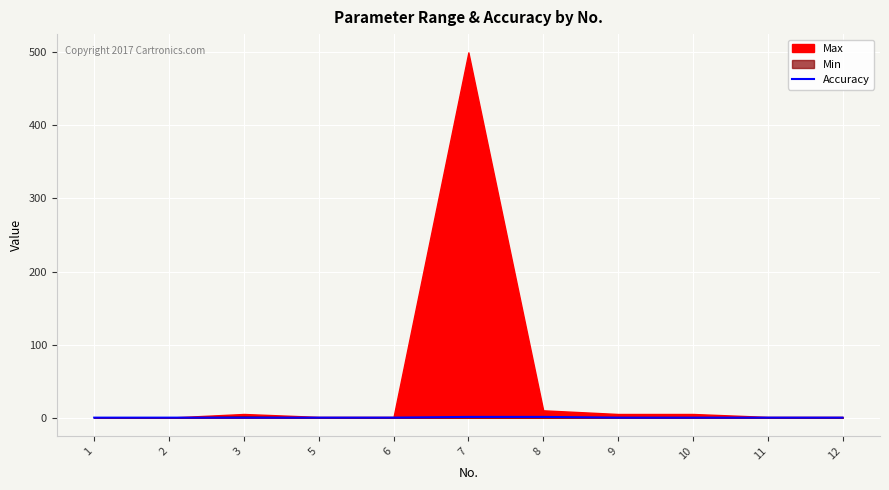

What is the value of the 7th point from the left?

1.0